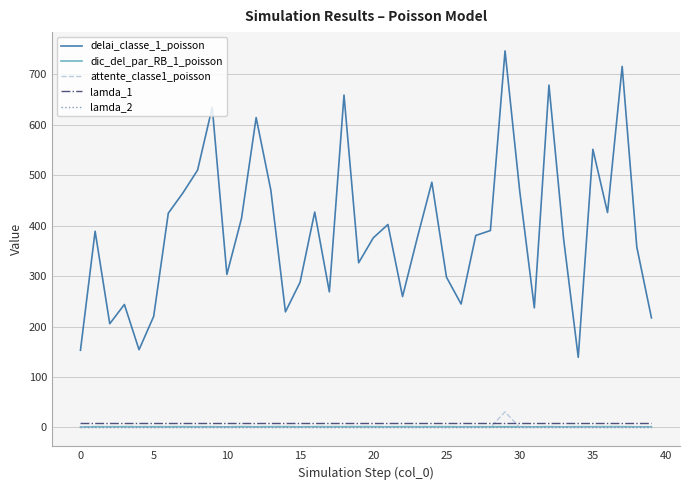

Which series ends up on top after the final intersection of attente_classe1_poisson and dic_del_par_RB_1_poisson?

dic_del_par_RB_1_poisson